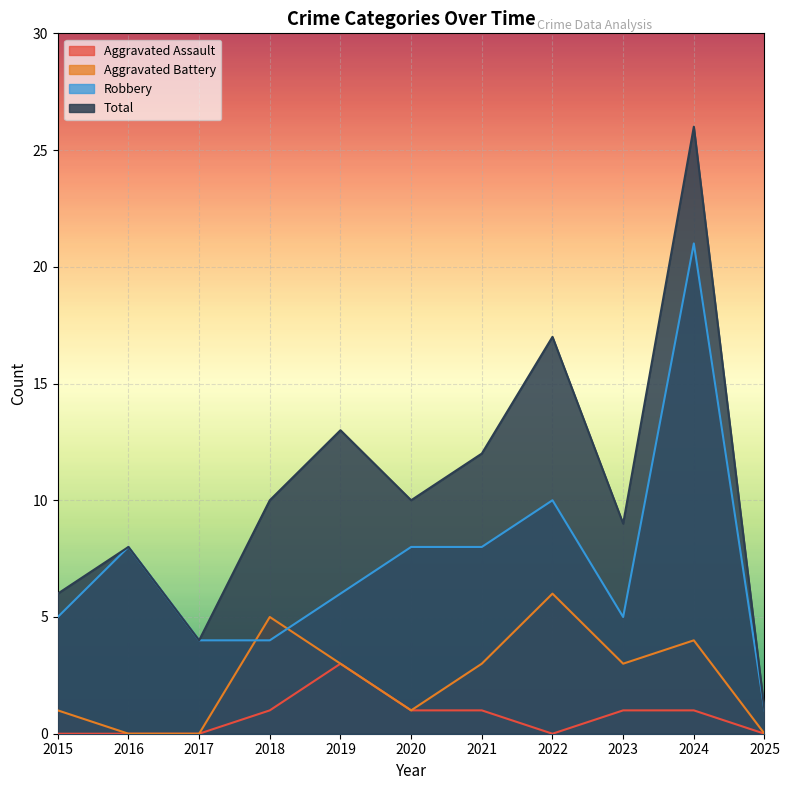

In Aggravated Battery, how many points are lower than both neighbors (excluding endpoints)?

2